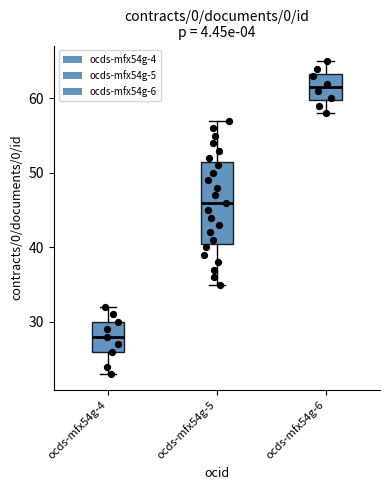

Comparing the boxes themselves (not the whiskers), which one is the tallest?

ocds-mfx54g-5